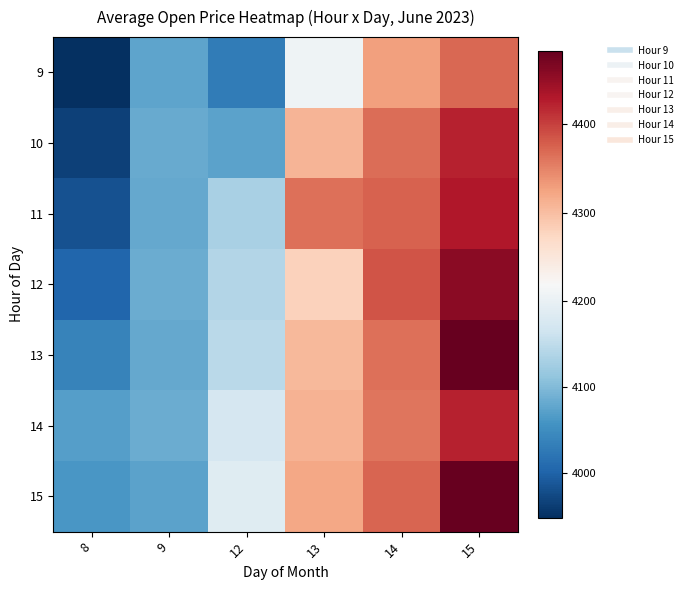

What is the spread (max minus min) of values at 15?

112.0